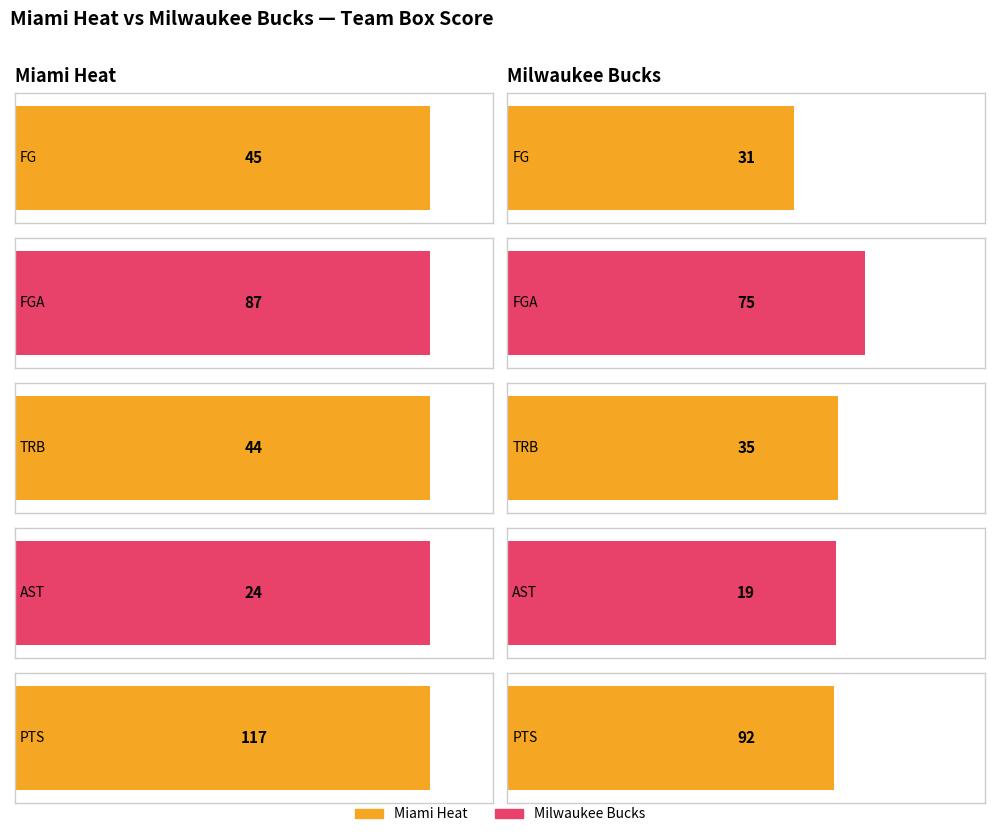

The FGA series shows 18.8 at Miami Heat. True or false?

False